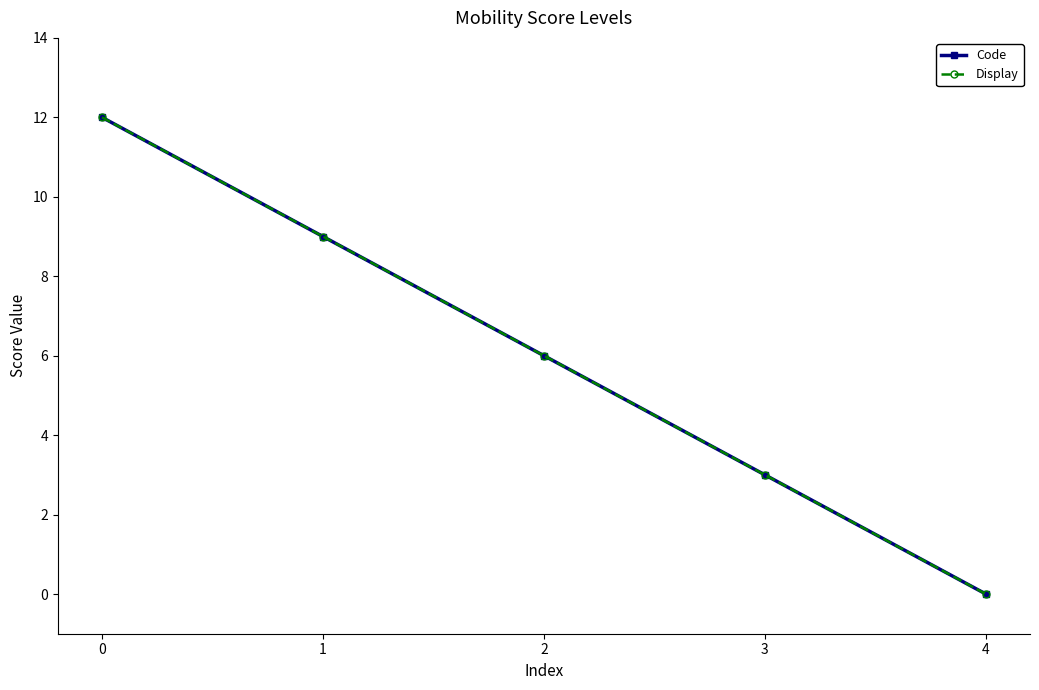

What is the difference between the maximum and minimum values in the Code series?

12